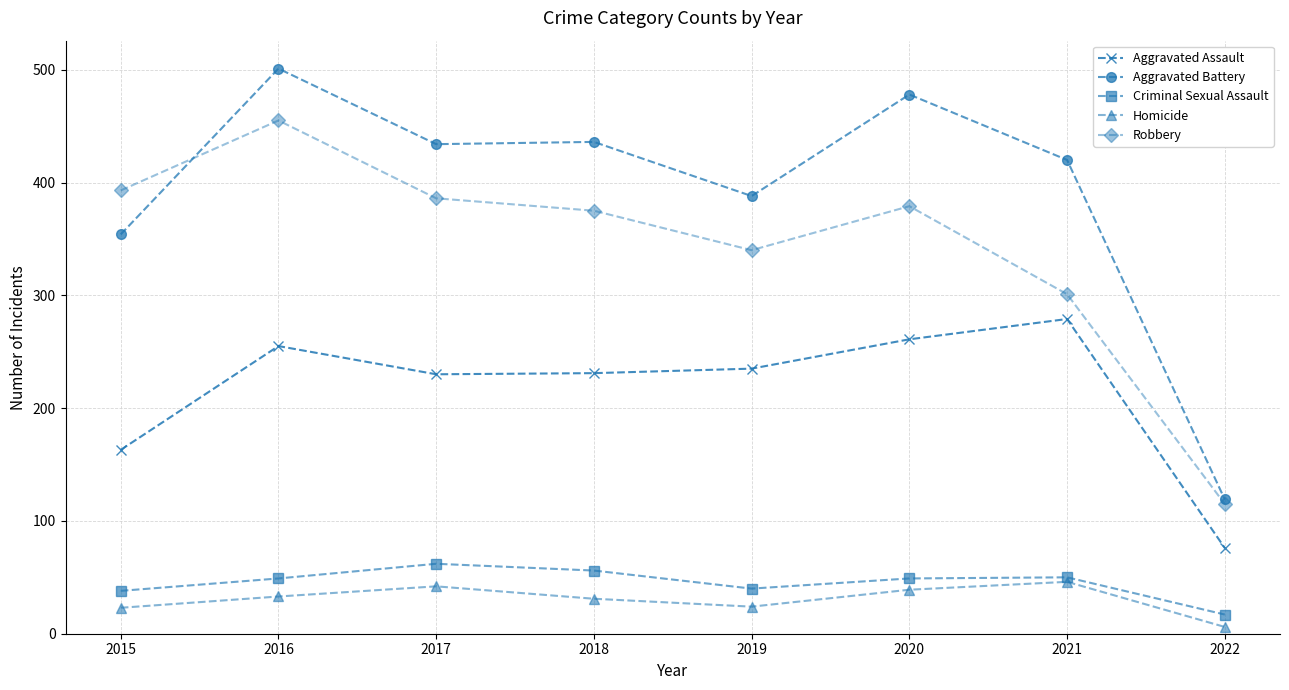

What are all the series names shown in the legend?

Aggravated Assault, Aggravated Battery, Criminal Sexual Assault, Homicide, Robbery